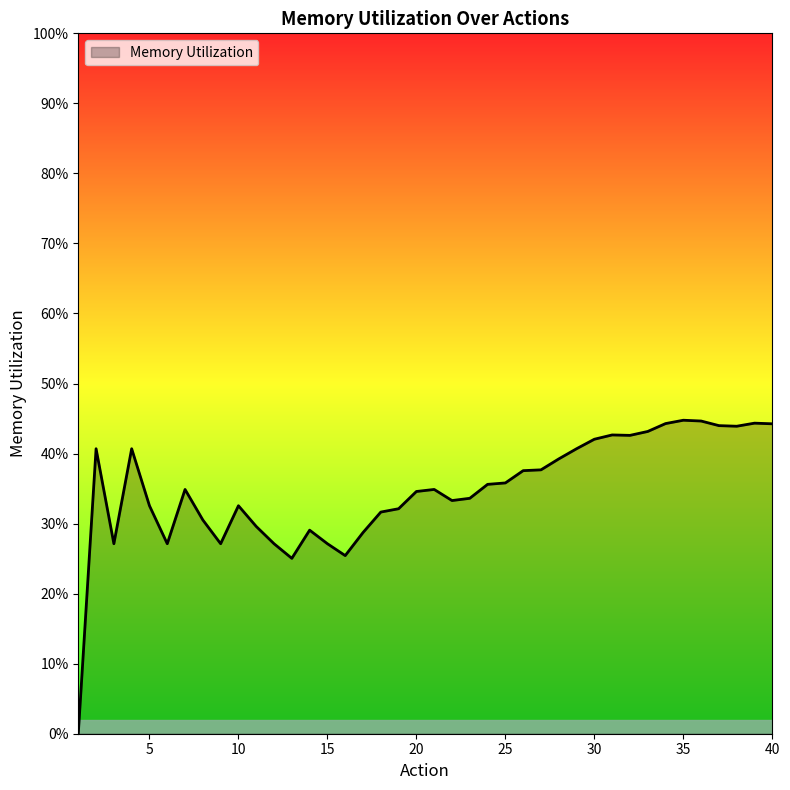

Rank the categories by value from lowest to highest.

1, 13, 16, 3, 6, 9, 12, 15, 17, 14, 11, 8, 18, 19, 5, 10, 22, 23, 20, 7, 21, 24, 25, 26, 27, 28, 2, 4, 29, 30, 32, 31, 33, 38, 37, 40, 34, 39, 36, 35